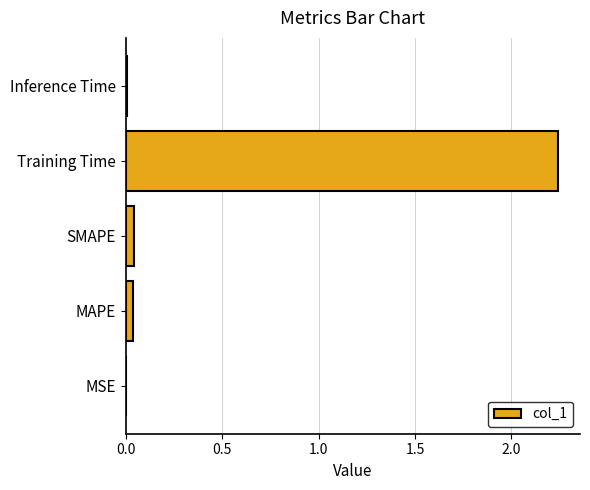

Between Training Time and MAPE, which is larger?

Training Time